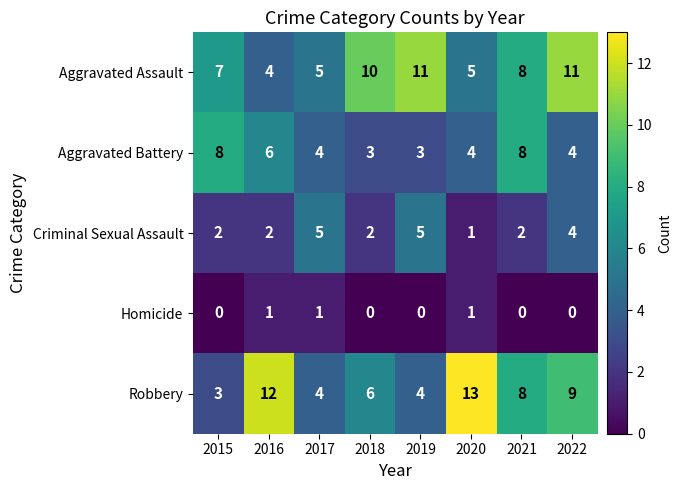

Count the number of categories in the chart.

8